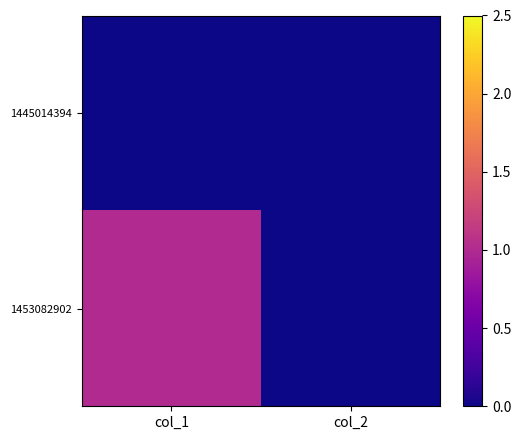

What is the total value across all series at col_1?

1